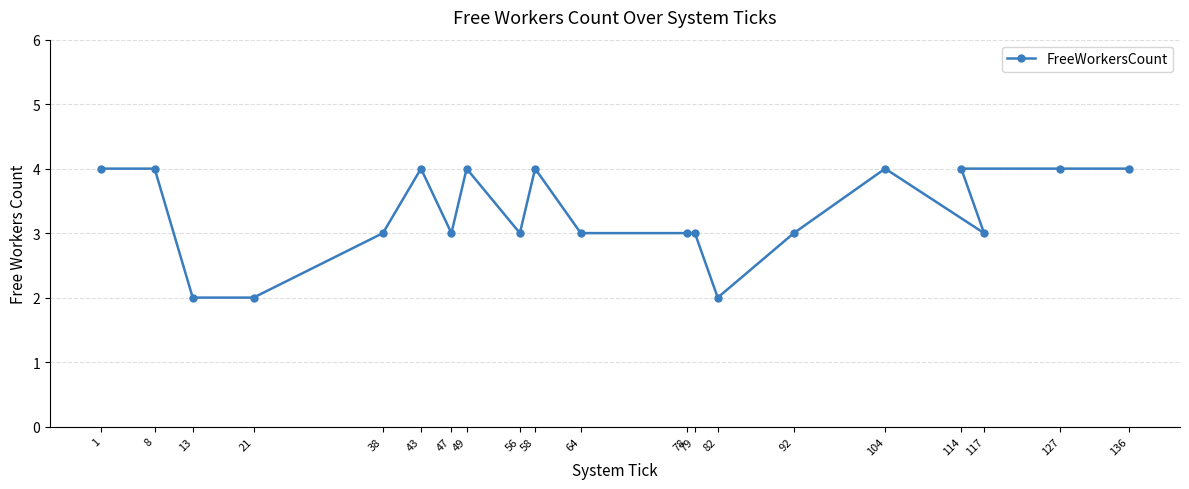

How many lines are shown in the chart?

1